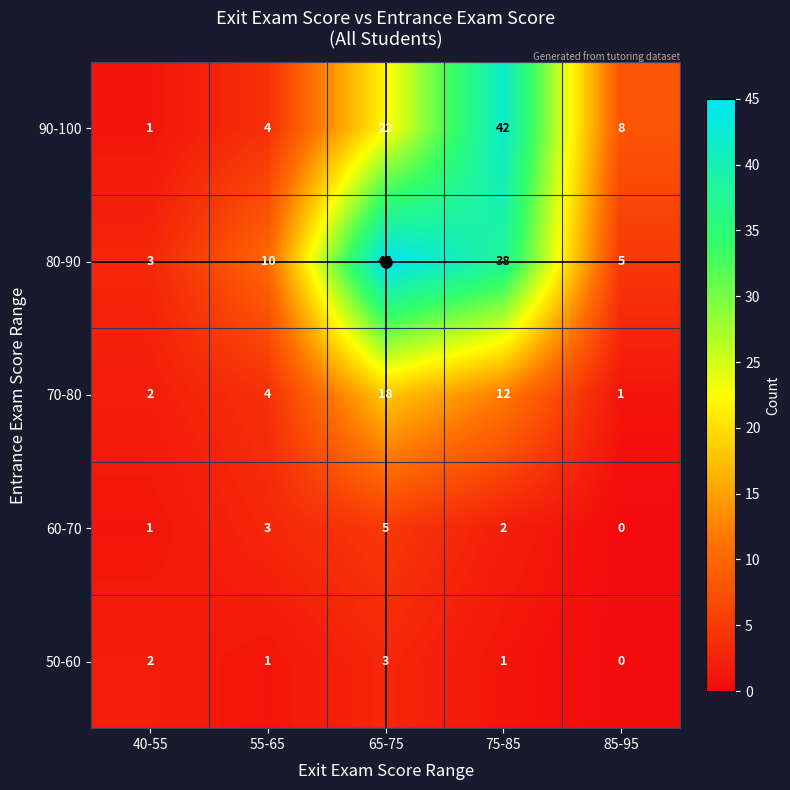

The value of 50-60 at 55-65 is 1. True or false?

True